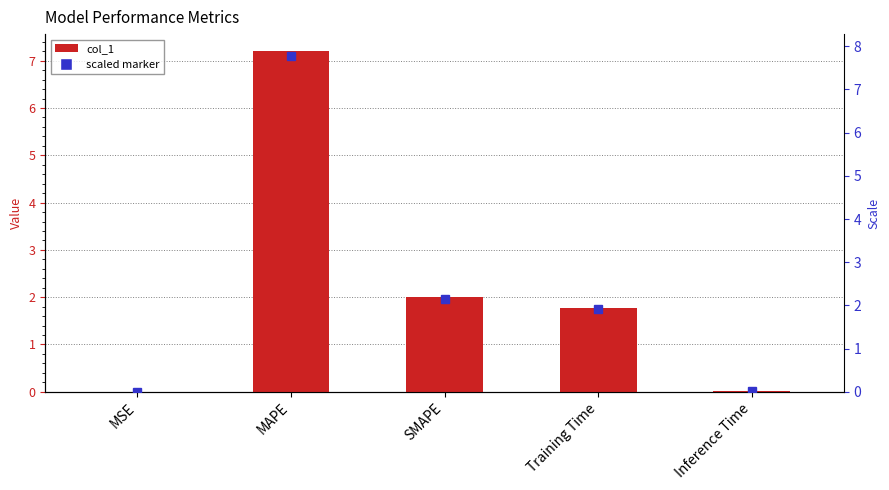

List the labels in order of value, smallest first.

MSE, Inference Time, Training Time, SMAPE, MAPE